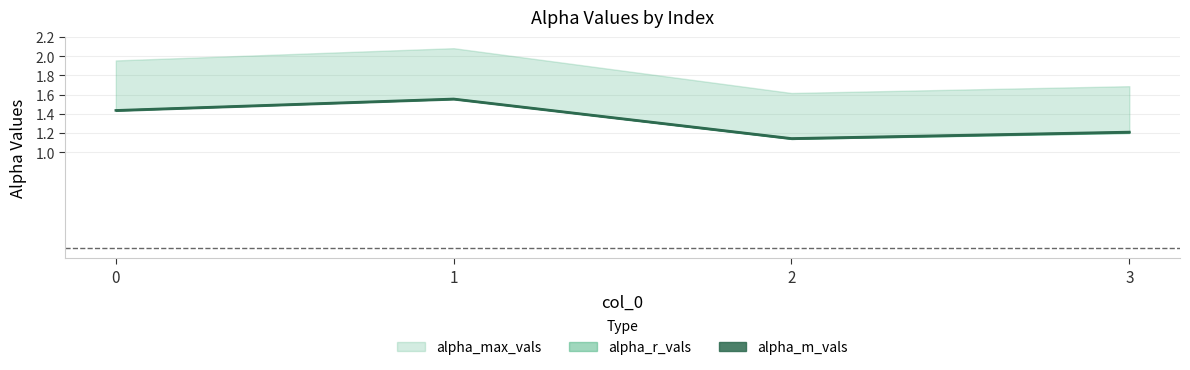

What is the maximum value for alpha_r_vals?

1.6